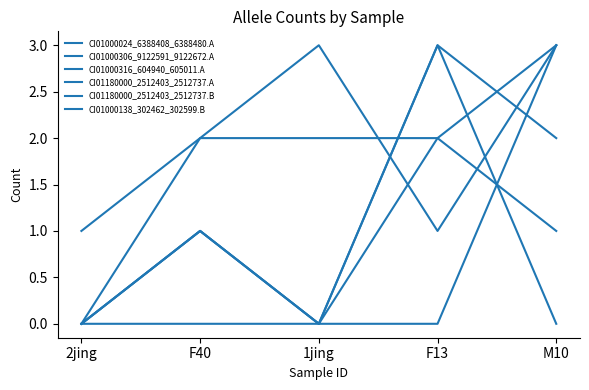

How many intersections are there between CI01000306_9122591_9122672.A and CI01180000_2512403_2512737.B?

1